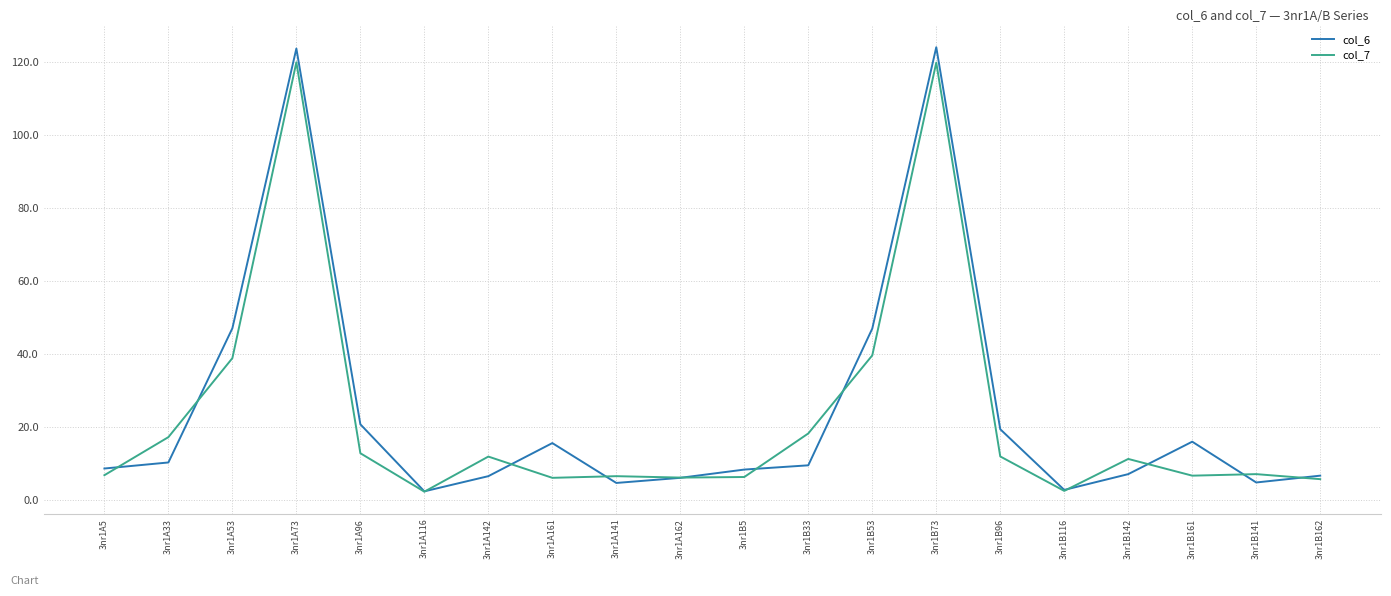

What is the average value of the col_6 series?

24.6